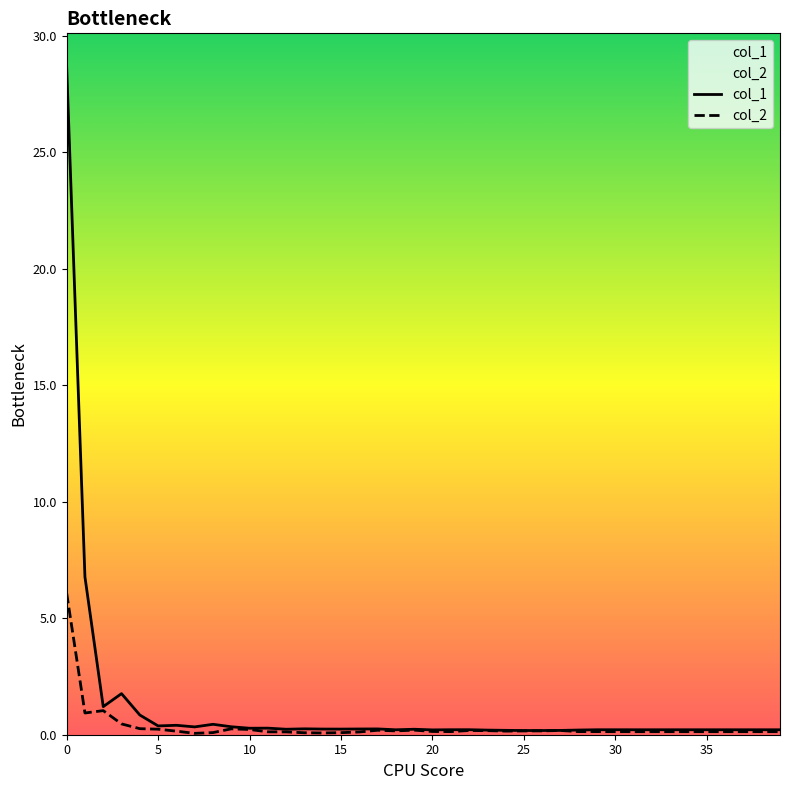

List the series in order of their peak value, highest first.

col_1, col_2